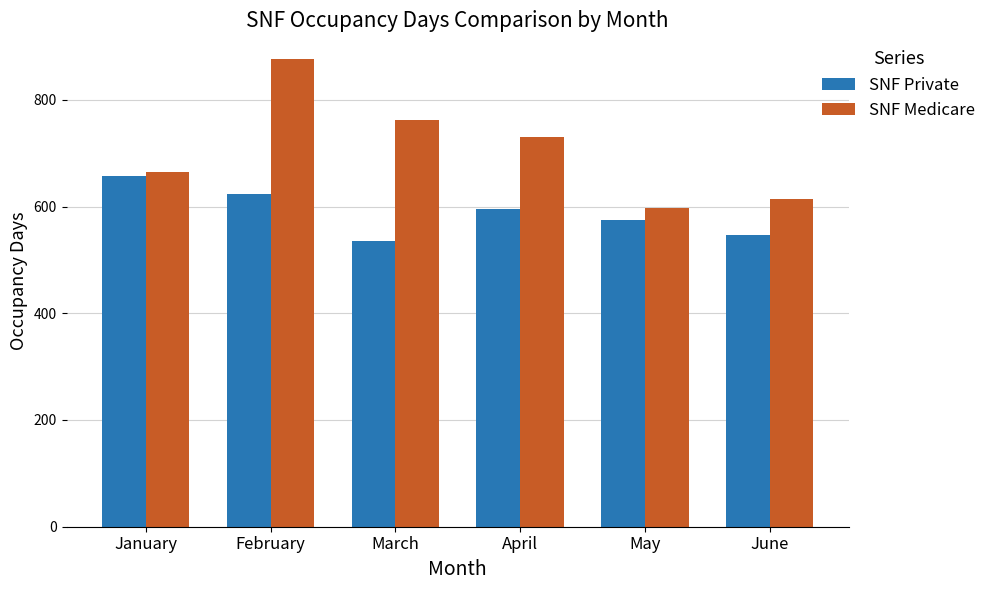

What is the value of the SNF Medicare bar at the 3rd from the left?

762